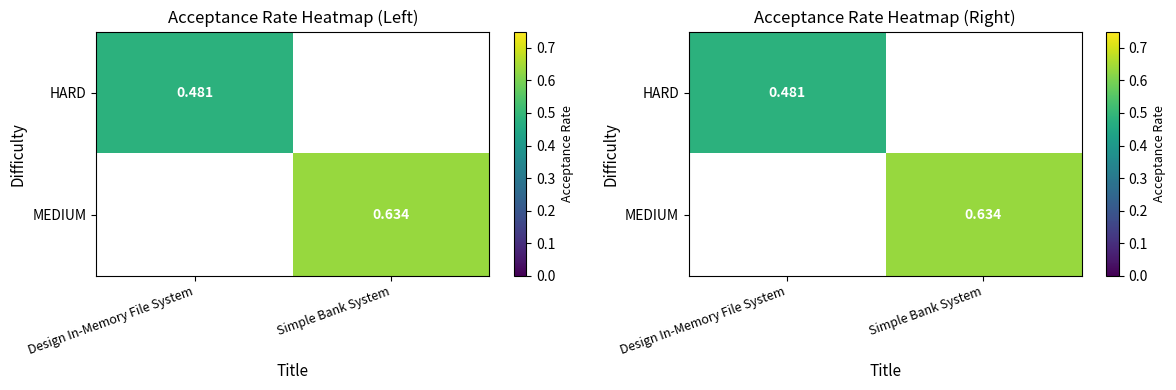

The HARD series shows 0.3 at Design In-Memory File System. True or false?

False